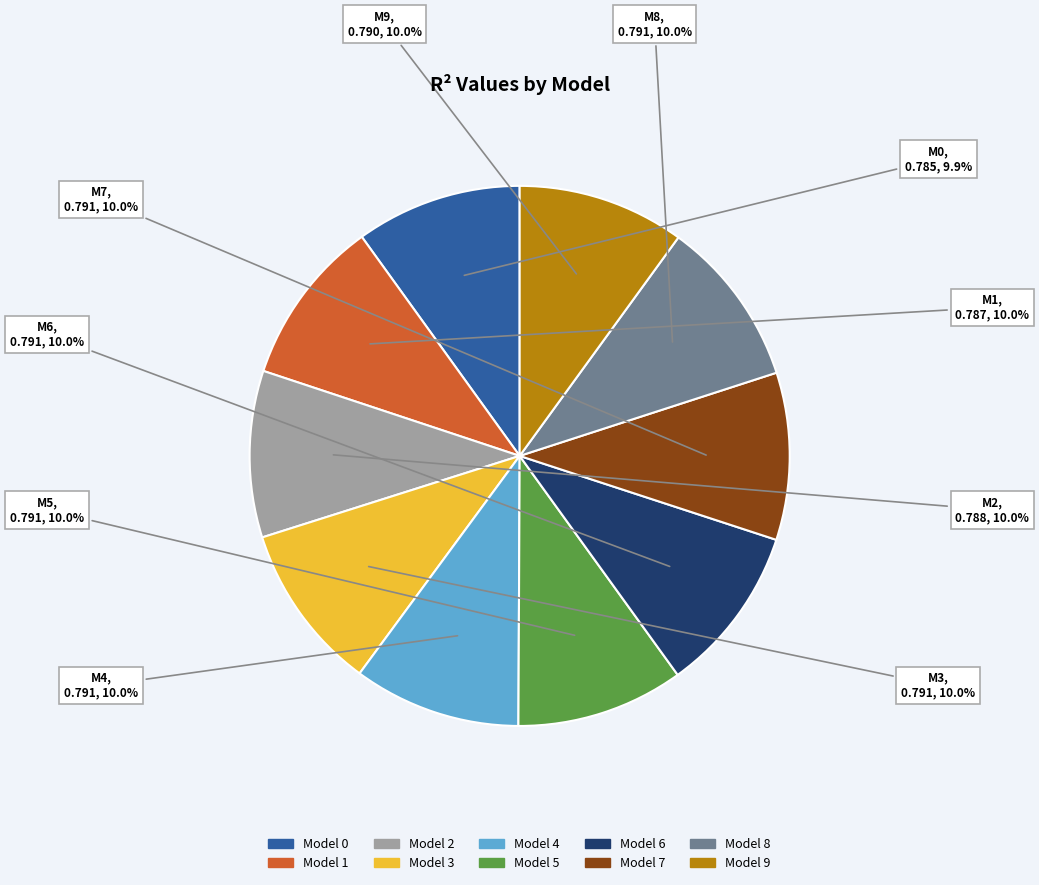

Is there any slice that represents more than half of the pie?

No